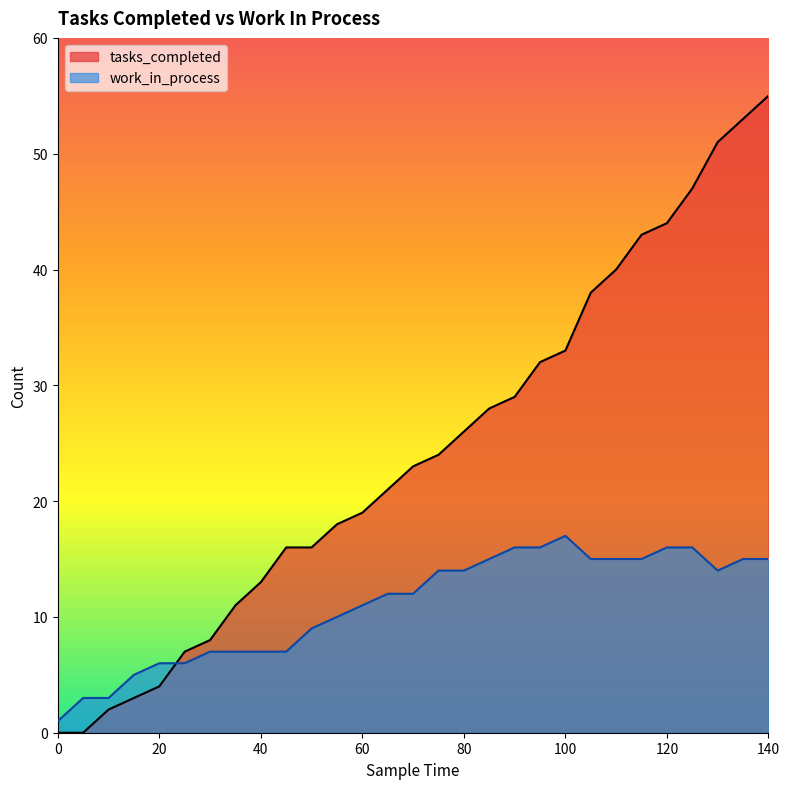

What is the highest value of the work_in_process series?

17